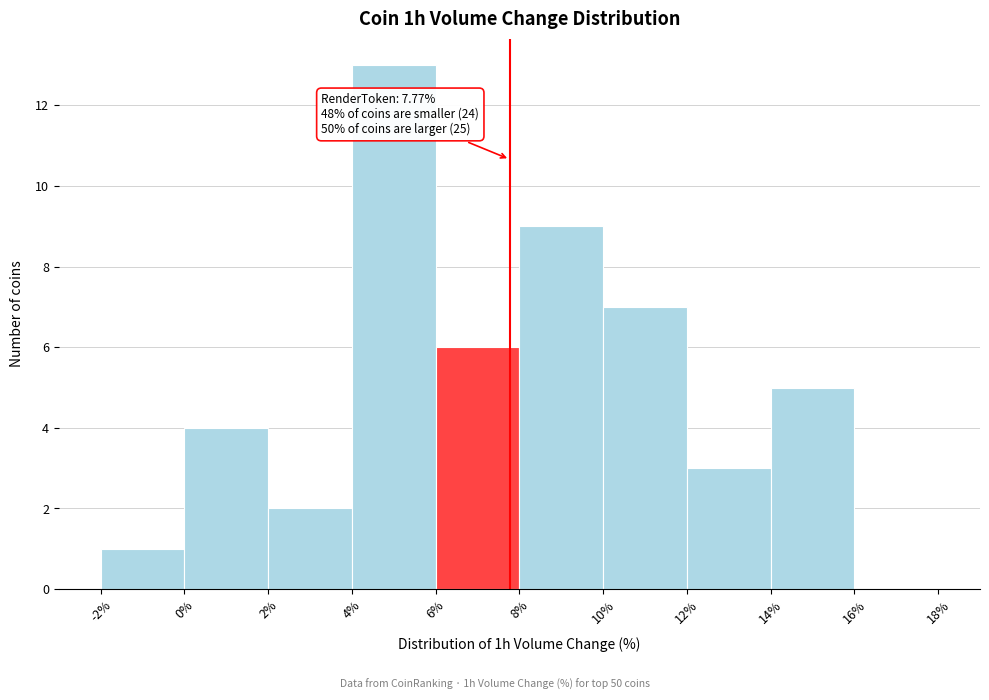

Over which range of the x-axis is the bar tallest?

4% to 6%